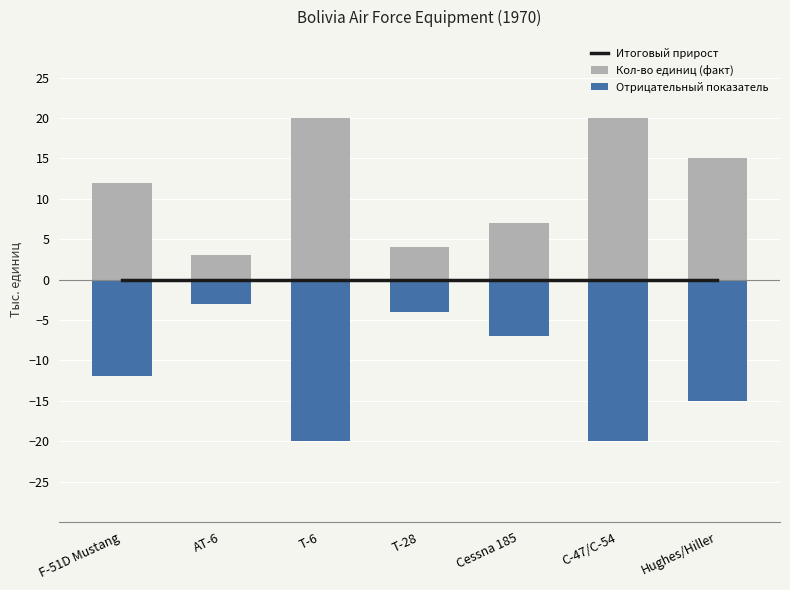

What is the label of the 6th bar from the left?

C-47/C-54